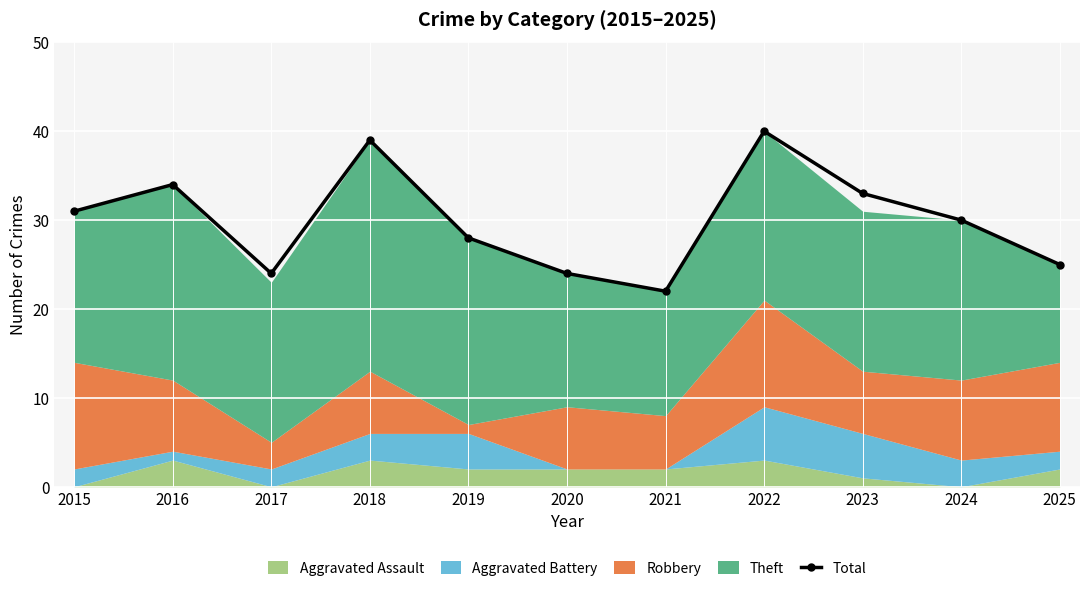

Reading left to right, what are all the values shown in this chart?

2015=31	2016=34	2017=24	2018=39	2019=28	2020=24	2021=22	2022=40	2023=33	2024=30	2025=25